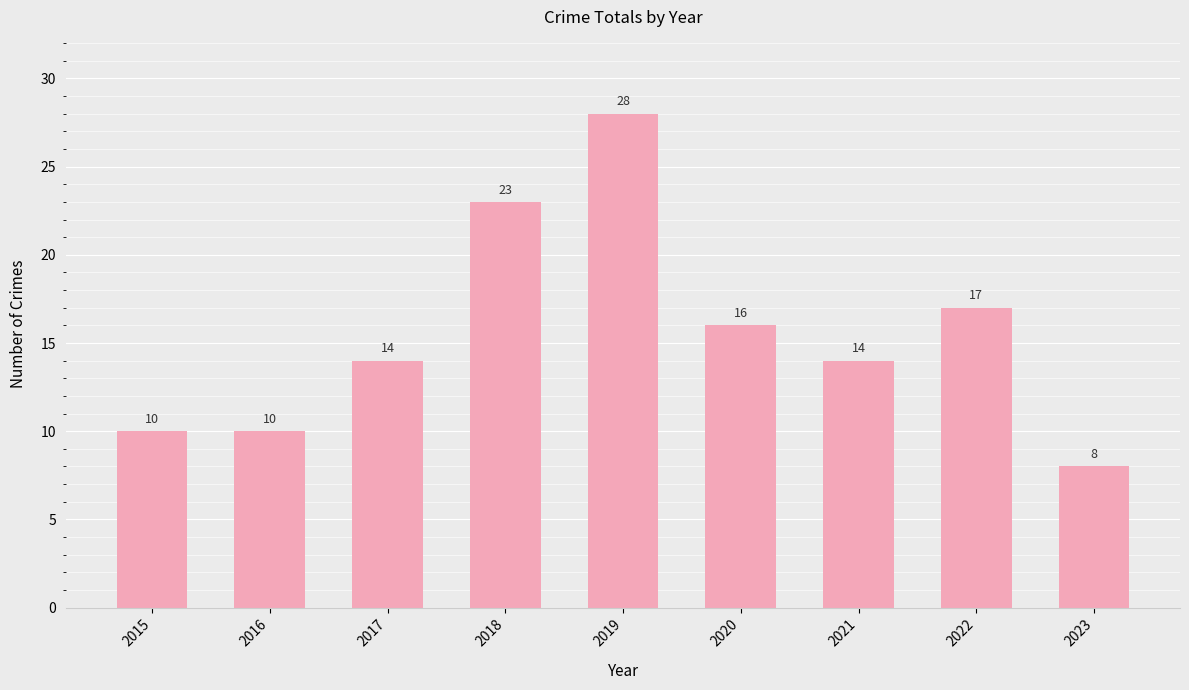

The chart shows a value of 38 at 2018. True or false?

False